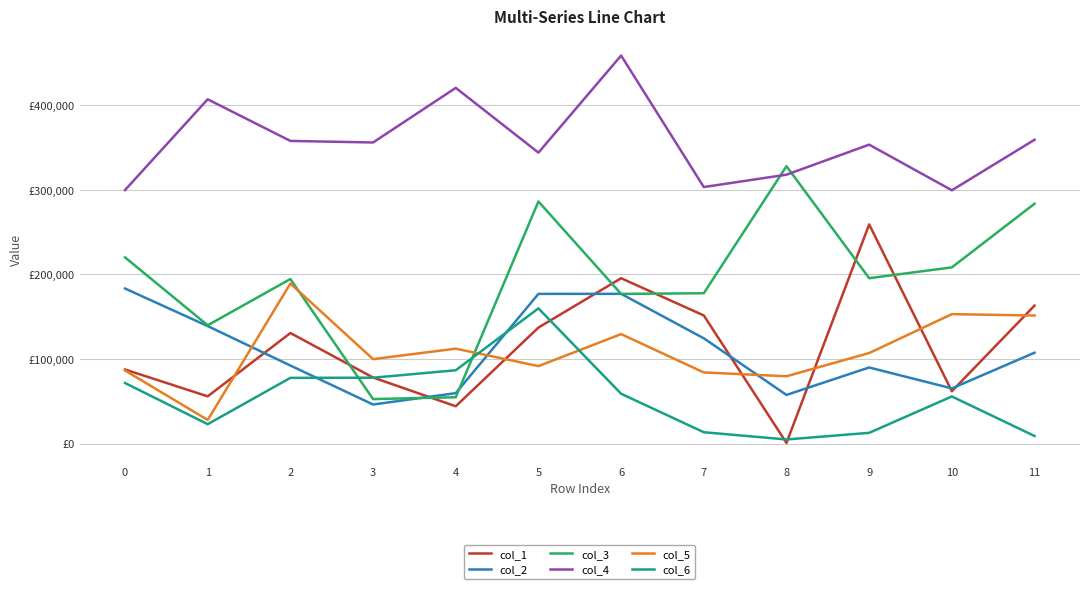

Reading left to right, extract all data points from this chart.

col_1: 87505	55783	130633	78052	44064	137067	195436	151424	695	259062	61817	163078
col_2: 183279	138852	92222	46127	59567	176914	176996	124404	57458	89895	65174	107344
col_3: 220094	139813	194492	52533	54727	286190	176908	177688	327897	195474	208268	283533
col_4: 299699	407004	357781	355950	420518	343950	458714	303236	317859	353380	299432	359162
col_5: 86344	27877	189178	99774	112151	91528	129359	84031	79521	106974	152965	151339
col_6: 71574	22851	77632	77816	86609	159793	58850	13354	4788	12632	55642	8901